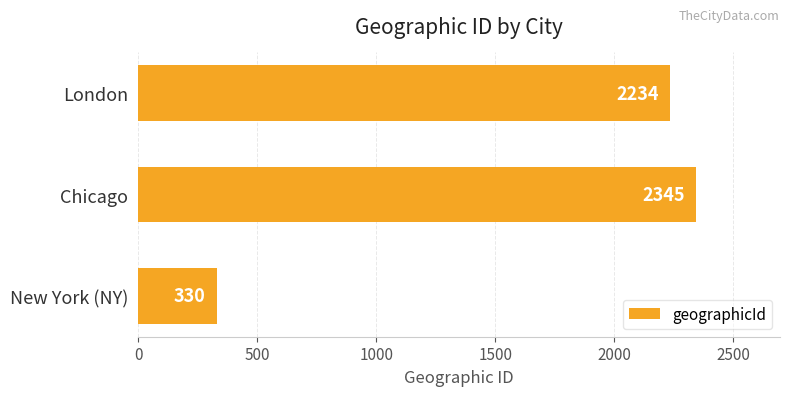

Rank the categories by value from highest to lowest.

Chicago, London, New York (NY)